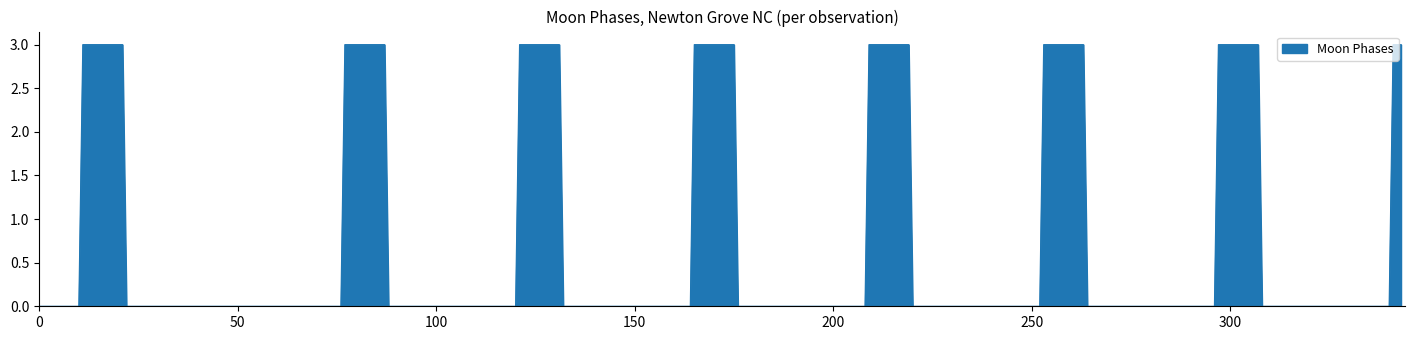

What is the difference between the maximum and minimum values?

3